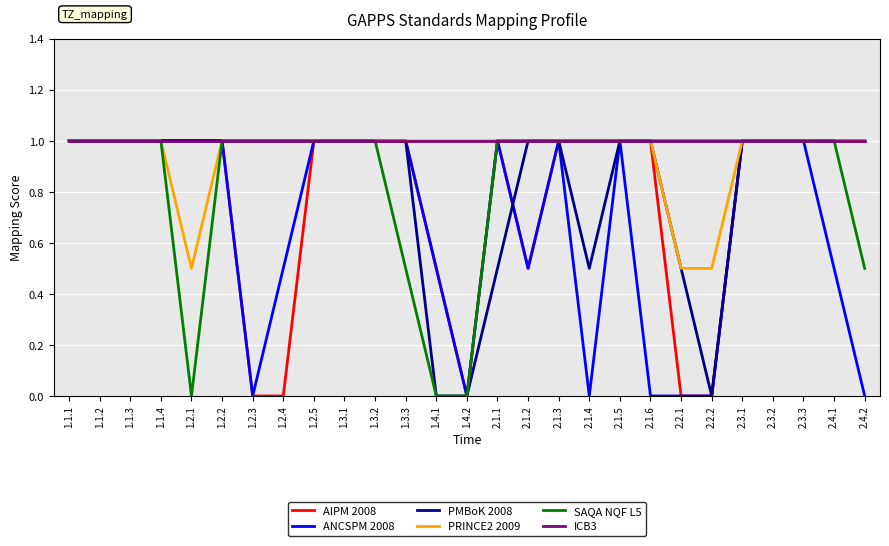

The value of PRINCE2 2009 at 2.1.5 is 1.0. True or false?

True